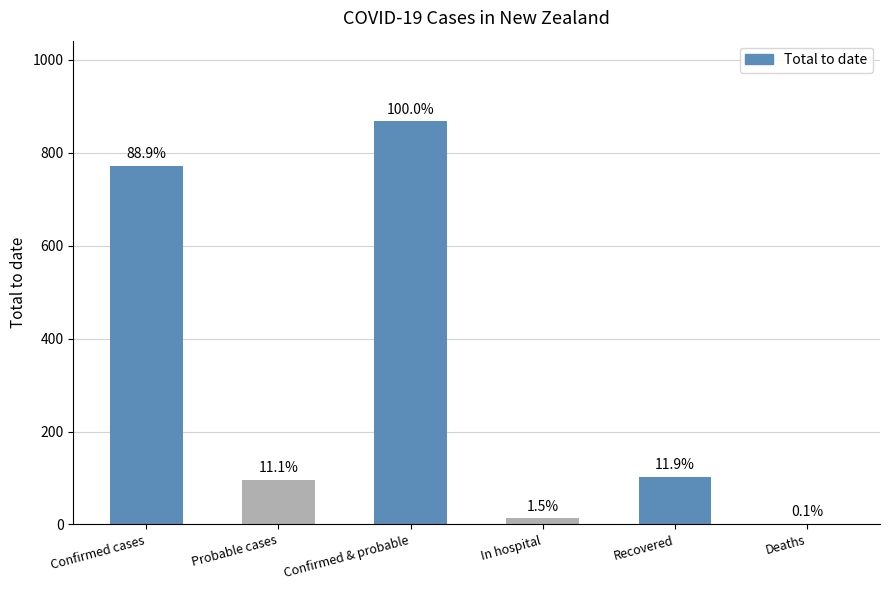

Where does the data first go above 103?

Confirmed cases